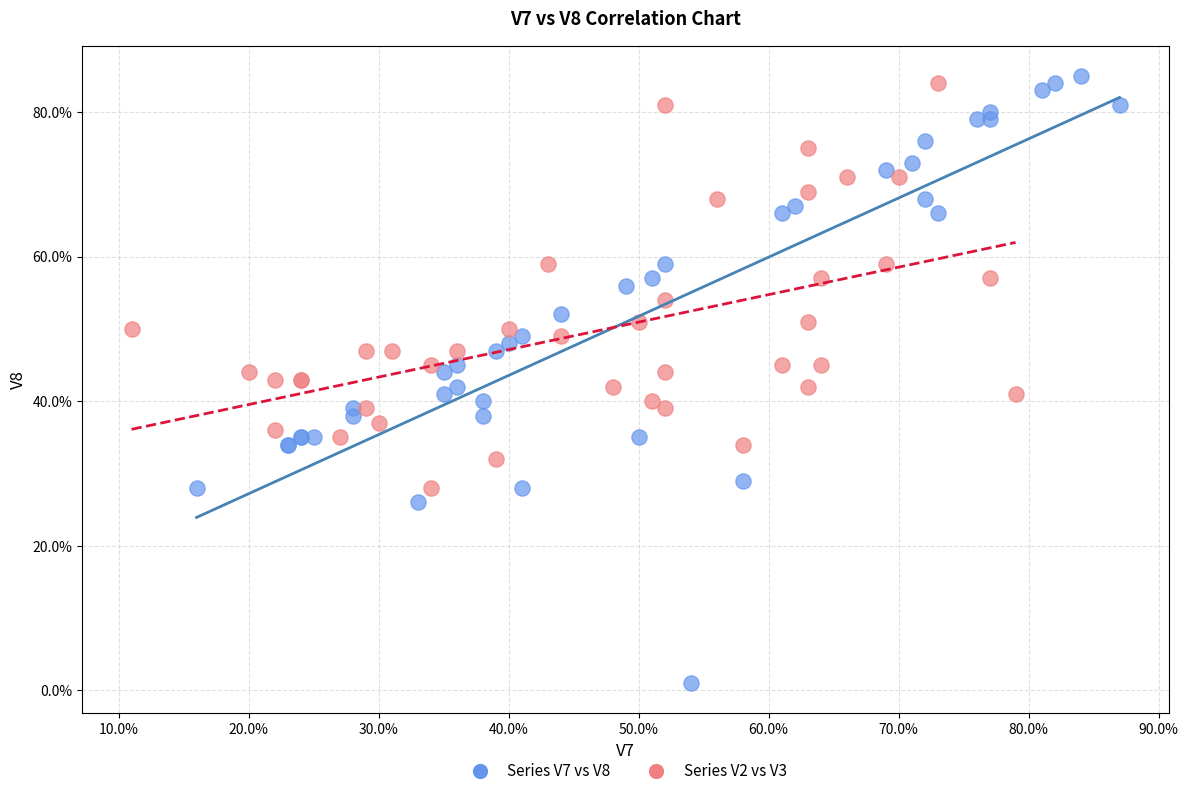

What are all the series names shown in the legend?

Series V7 vs V8, Series V2 vs V3